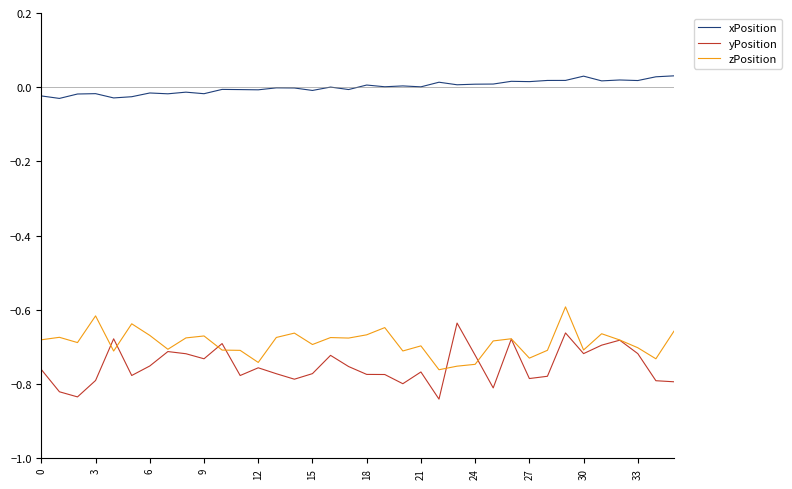

Which series has the largest total across all categories?

xPosition